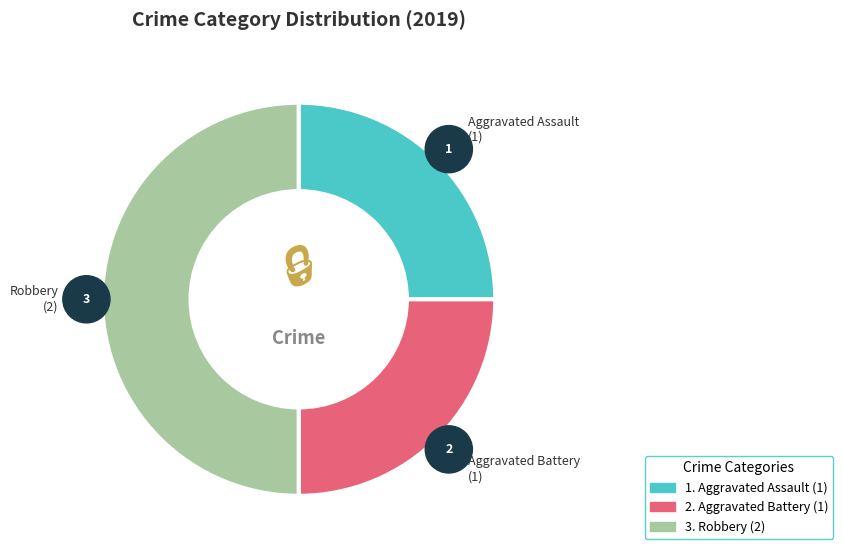

To the nearest percent, what percentage of the pie is Robbery?

50%